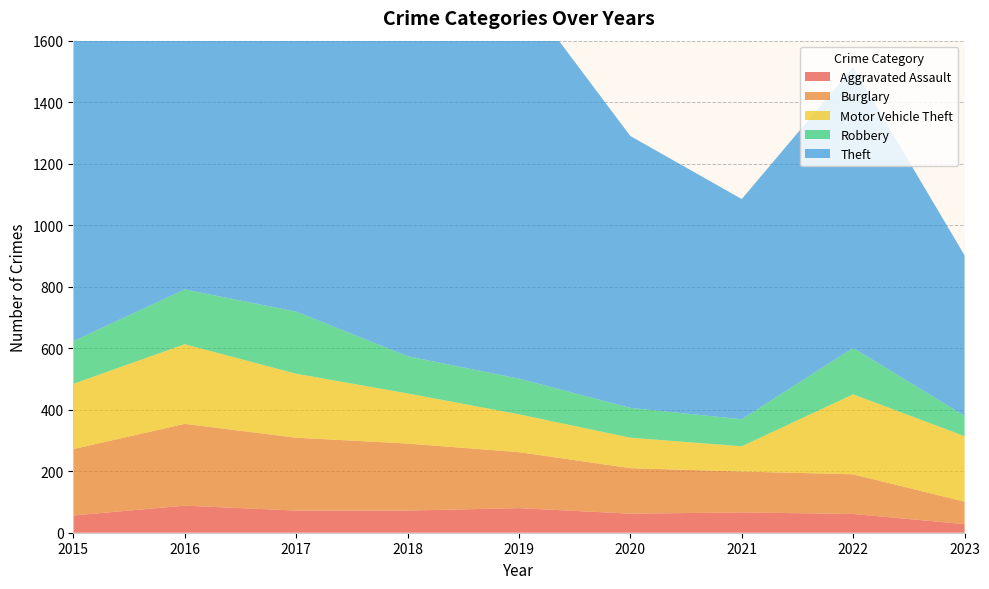

Reading left to right, what are all the values shown in this chart?

Aggravated Assault: 56	88	72	72	80	62	66	61	28
Burglary: 216	266	237	218	182	148	133	129	73
Motor Vehicle Theft: 212	259	208	163	123	99	82	260	213
Robbery: 139	178	202	121	116	97	88	151	66
Theft: 1041	1151	1188	1170	1272	884	716	913	522